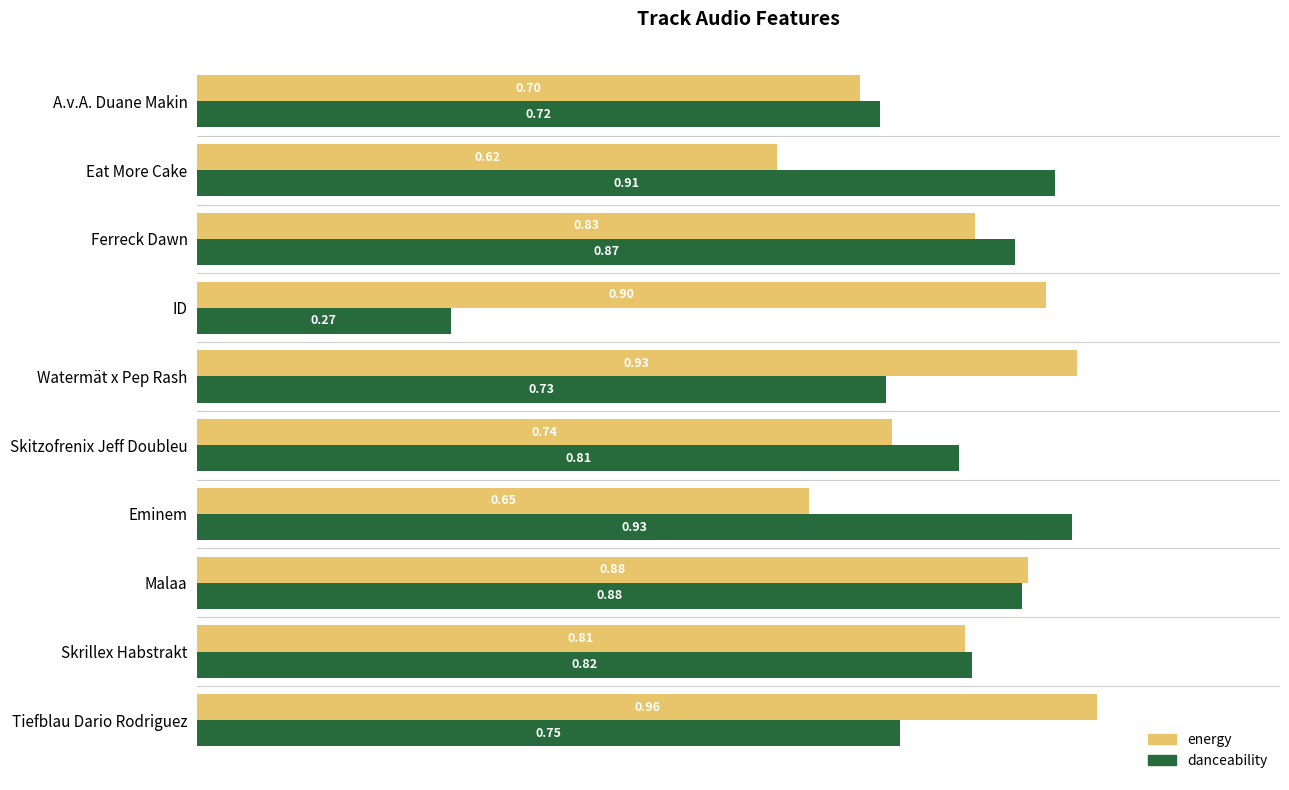

What is the sum of all danceability values?

7.7